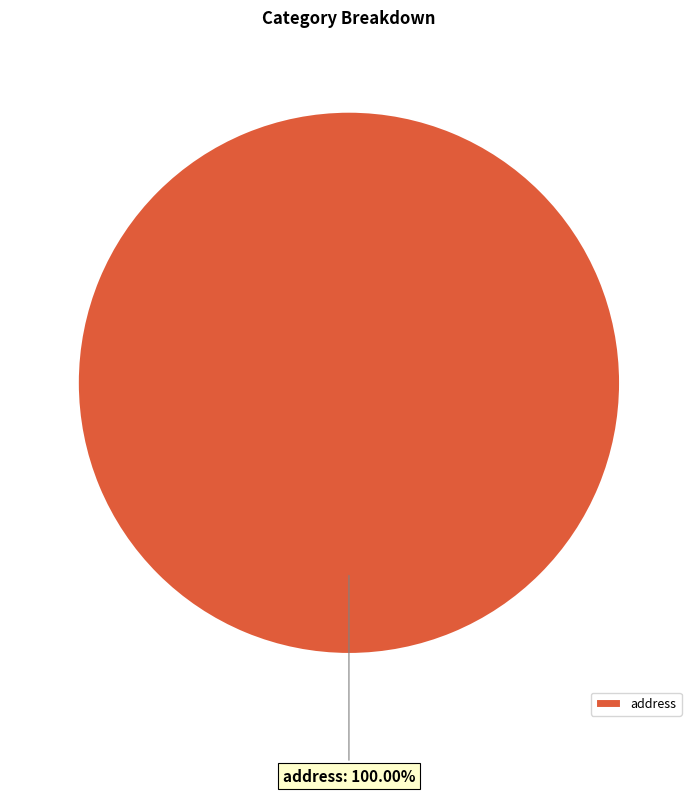

How many slices are in this pie chart?

1